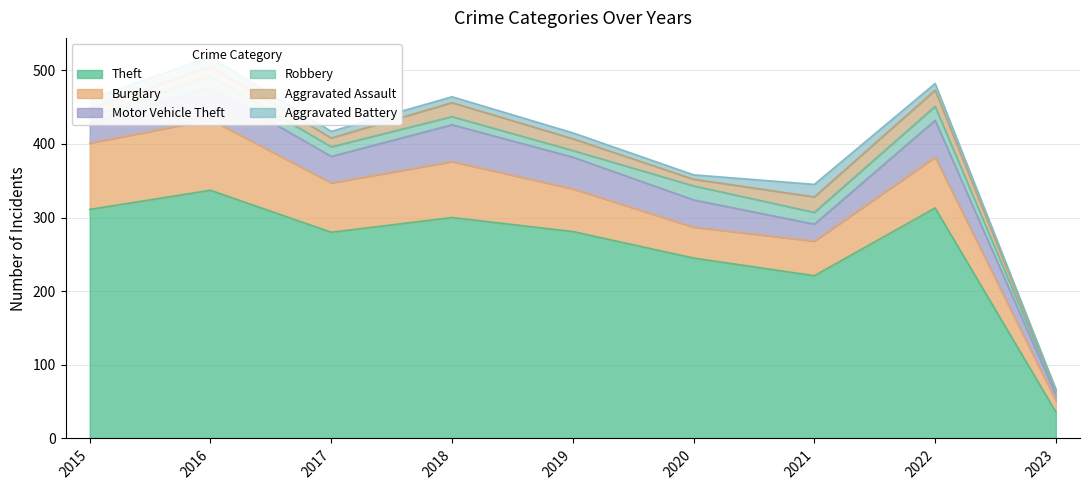

The value of Theft at 2020 is 95. True or false?

False